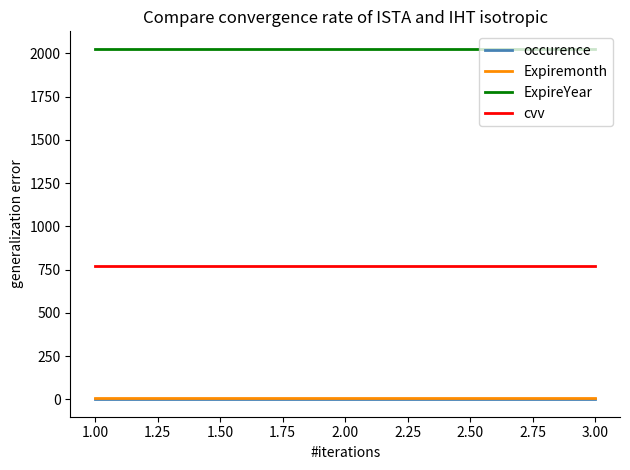

Is the value of Expiremonth at 2.00 greater than the value of cvv at 3.00?

No